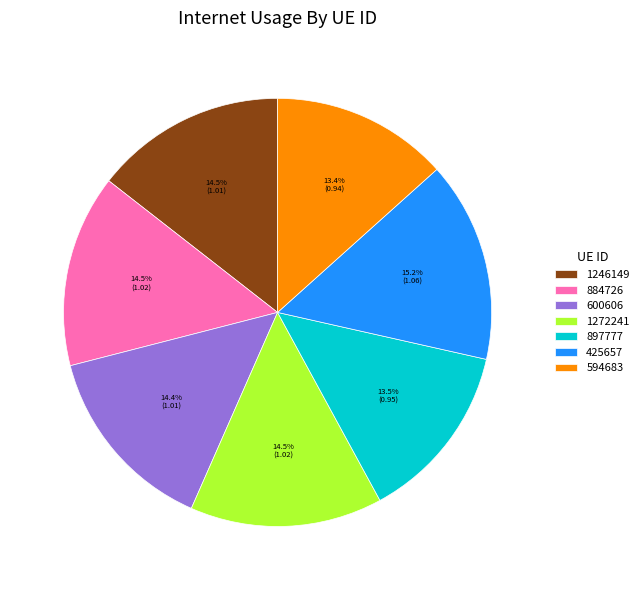

Count the number of slices in the pie.

7